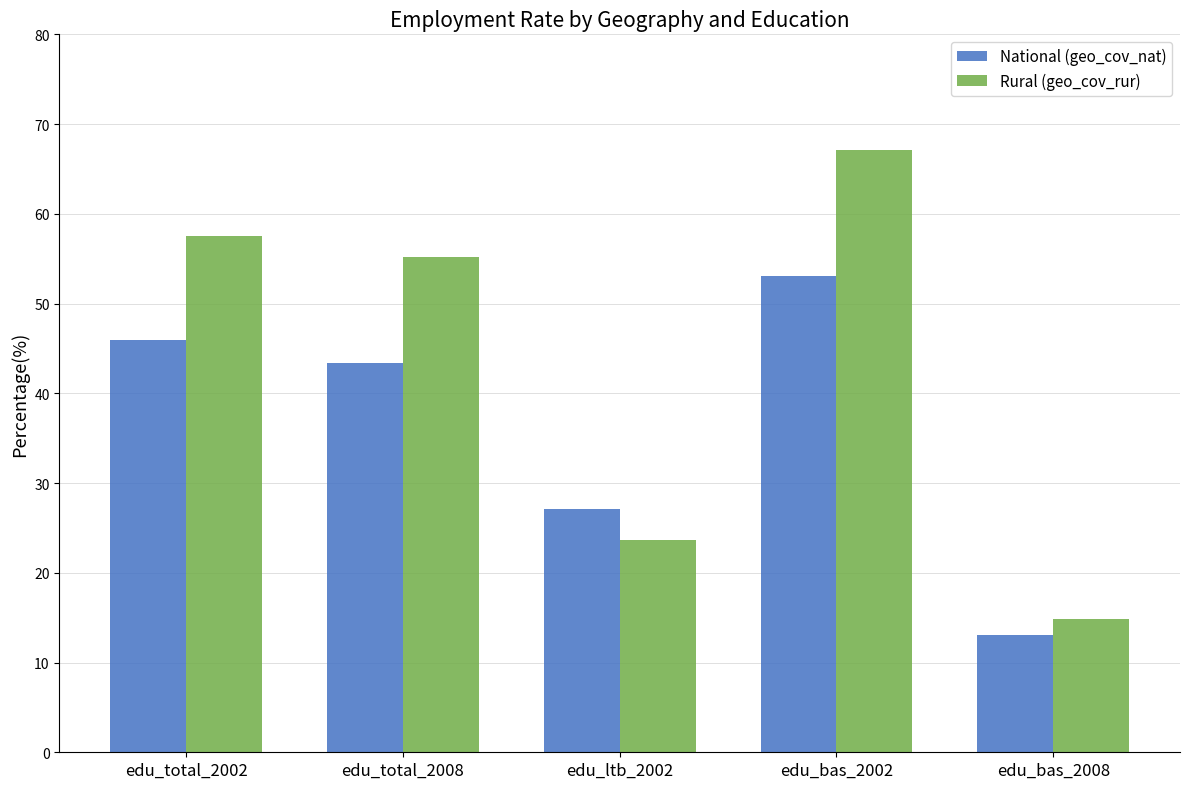

What is the sum of the Rural (geo_cov_rur) values at edu_ltb_2002 and edu_bas_2008?

38.5